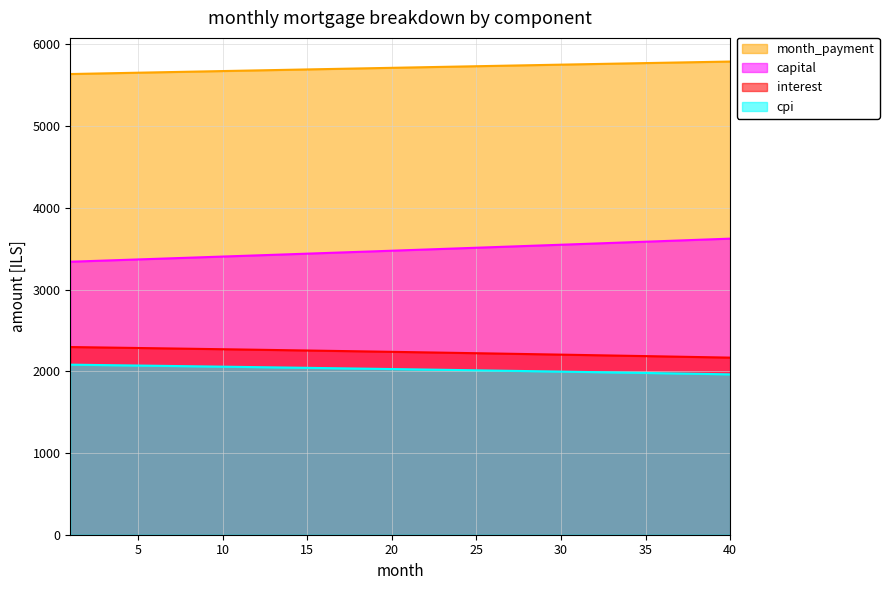

The cpi series shows 1986.0 at 33. True or false?

True